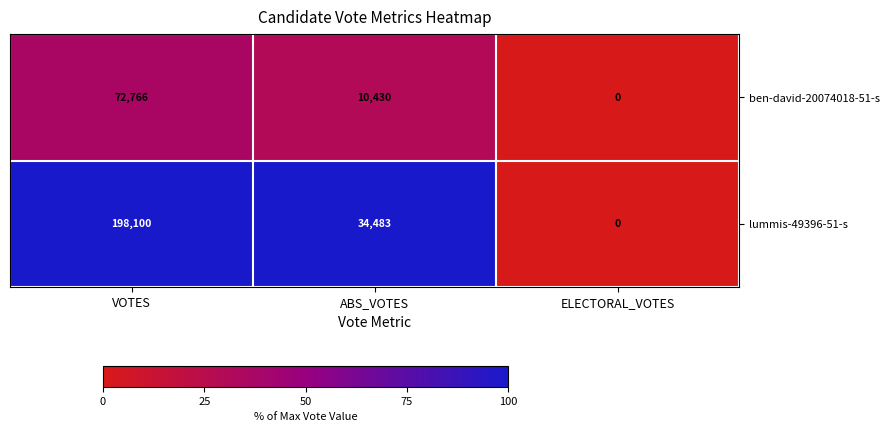

At which category is the sum across all series the highest?

VOTES